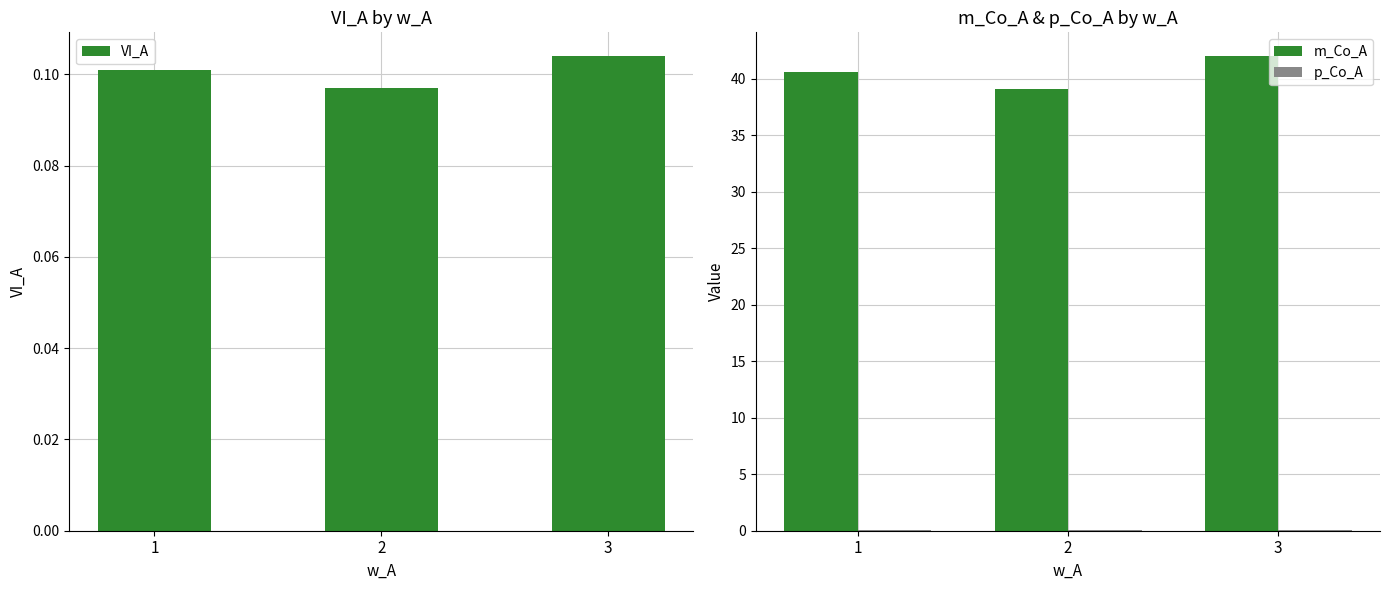

Are the bars horizontal?

No